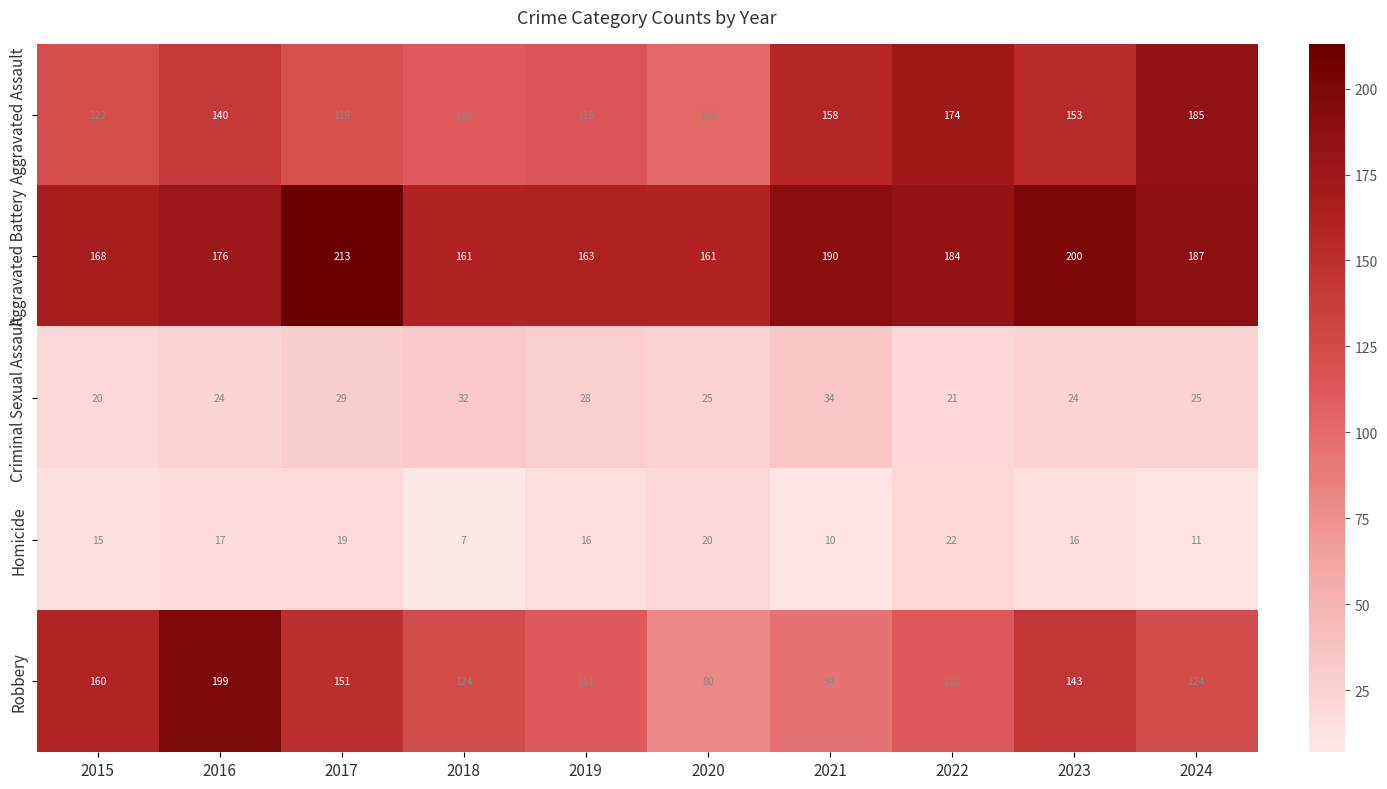

What is the maximum value shown in the chart?

213